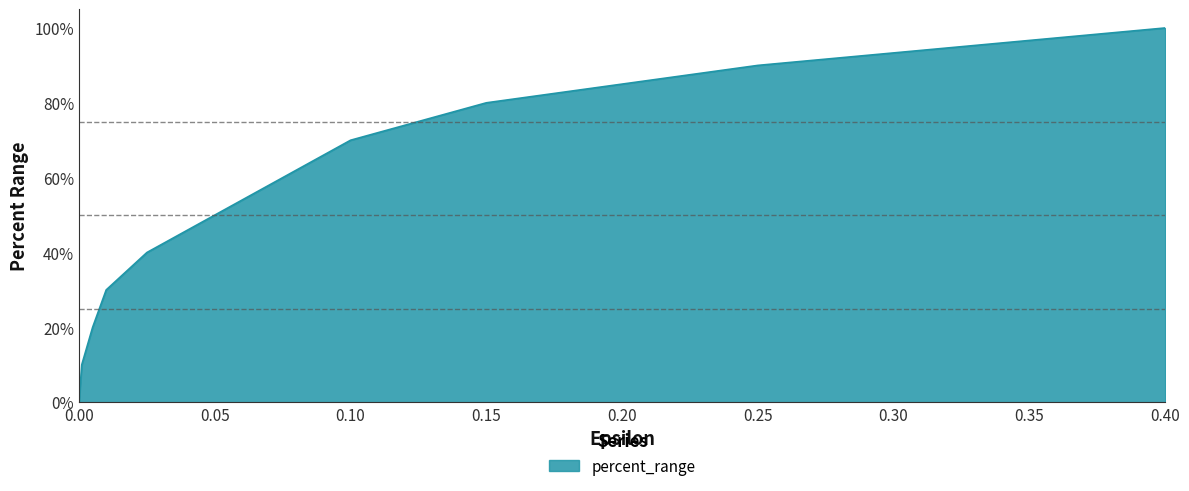

Is this an area chart (filled region under the line)?

Yes